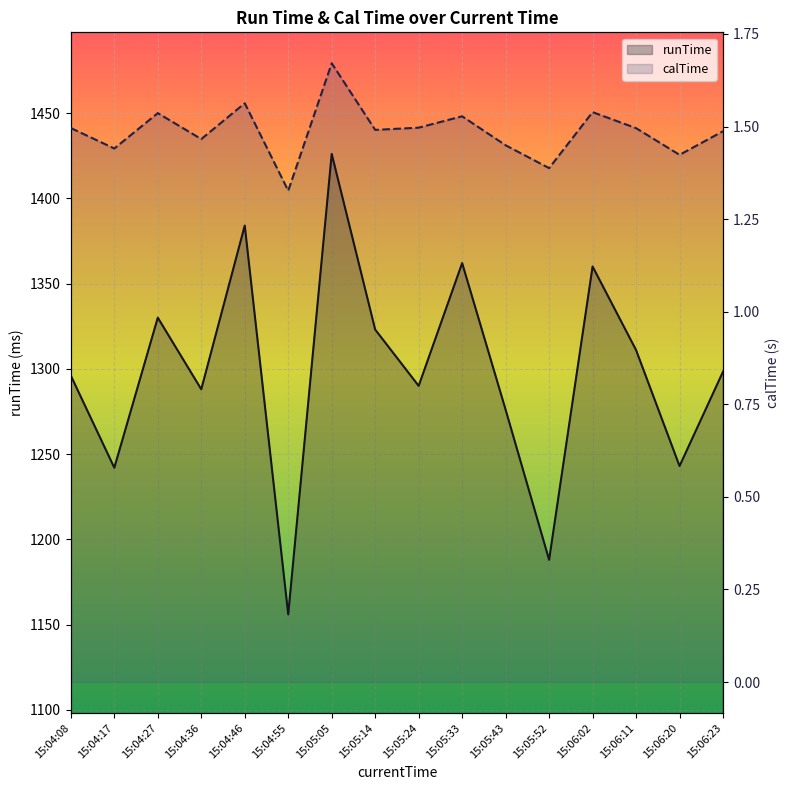

In runTime, how many points are higher than both neighbors (excluding endpoints)?

5